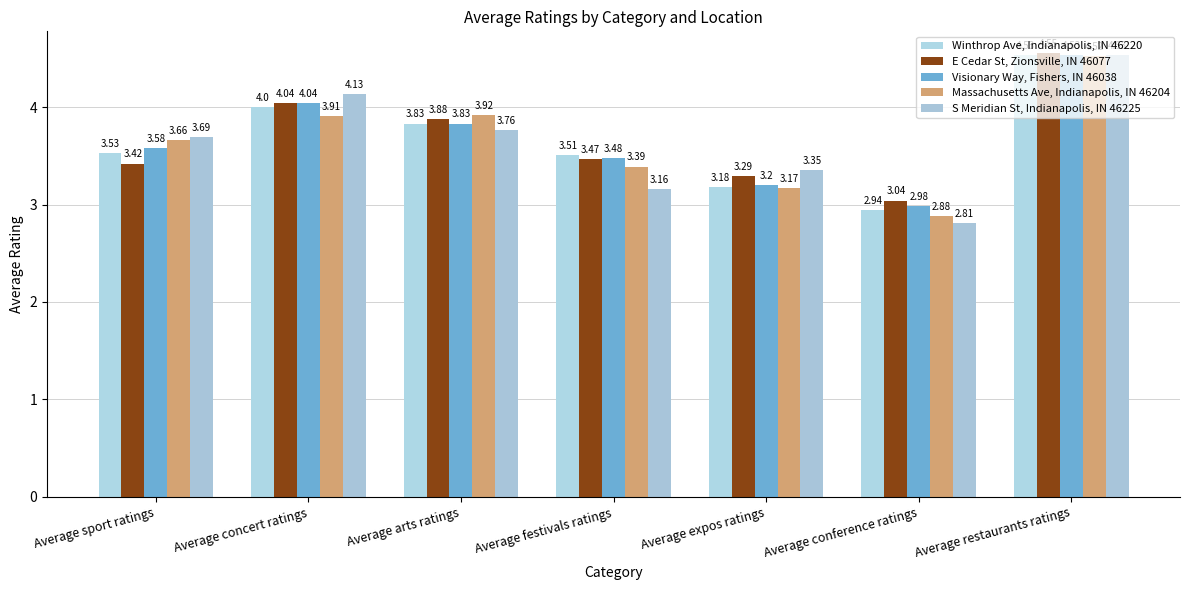

What is the difference between the maximum and minimum values in the Winthrop Ave, Indianapolis, IN 46220 series?

1.6